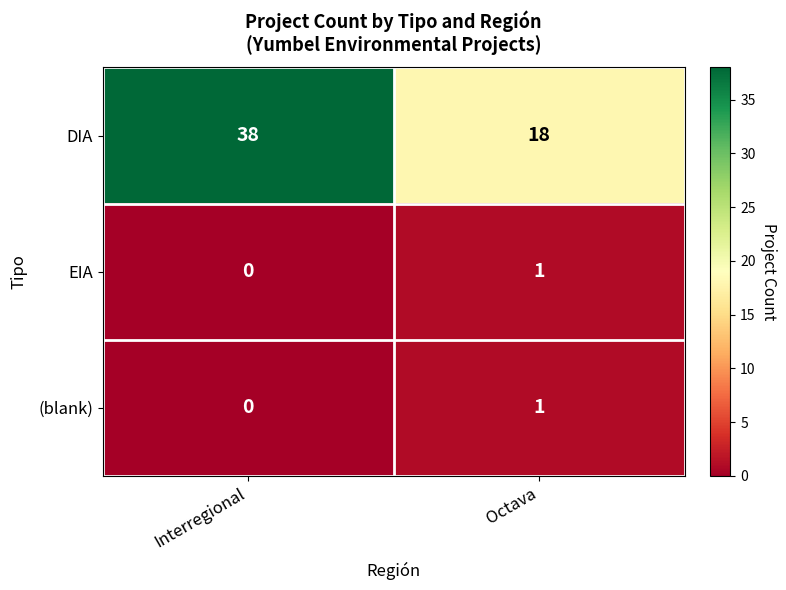

At how many categories does at least one series exceed 10?

2